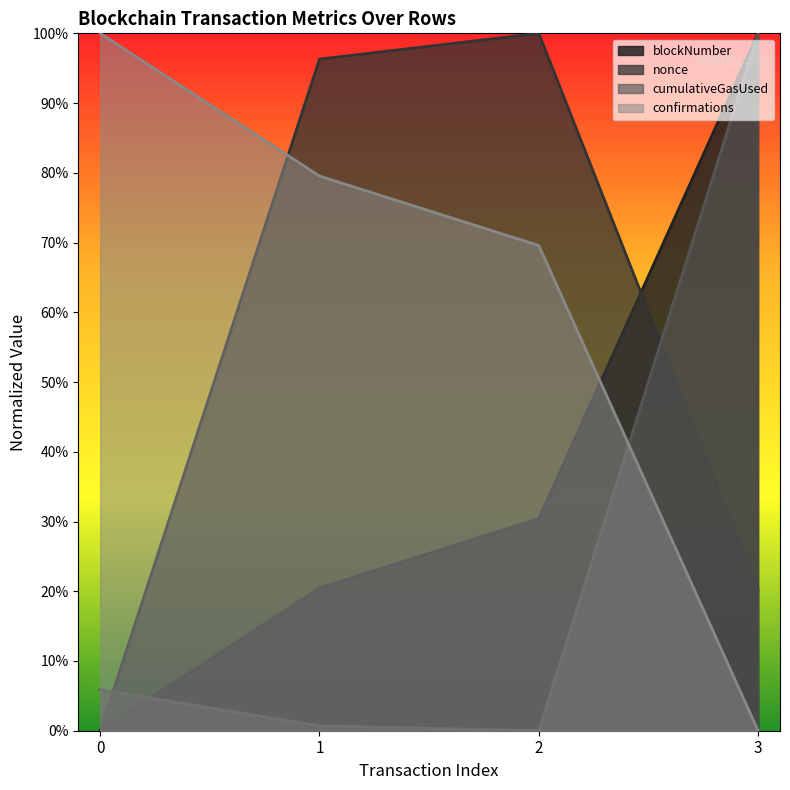

Where do cumulativeGasUsed and confirmations first cross each other?

2 and 3